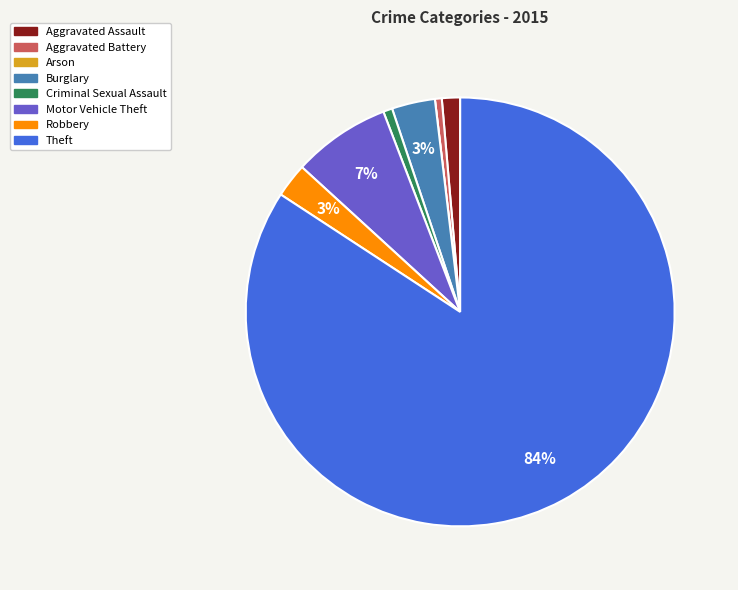

What is the majority slice?

Theft